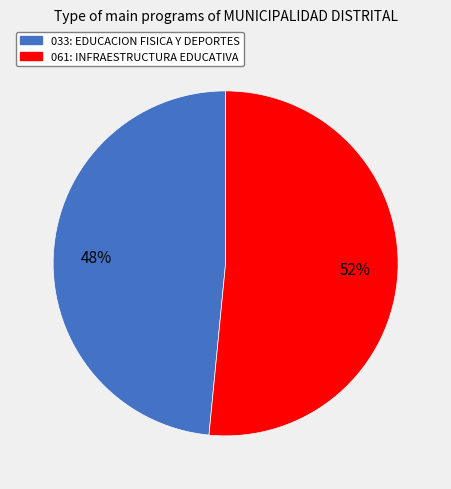

Is the sum of 033: EDUCACION FISICA Y DEPORTES and 061: INFRAESTRUCTURA EDUCATIVA greater than half?

Yes